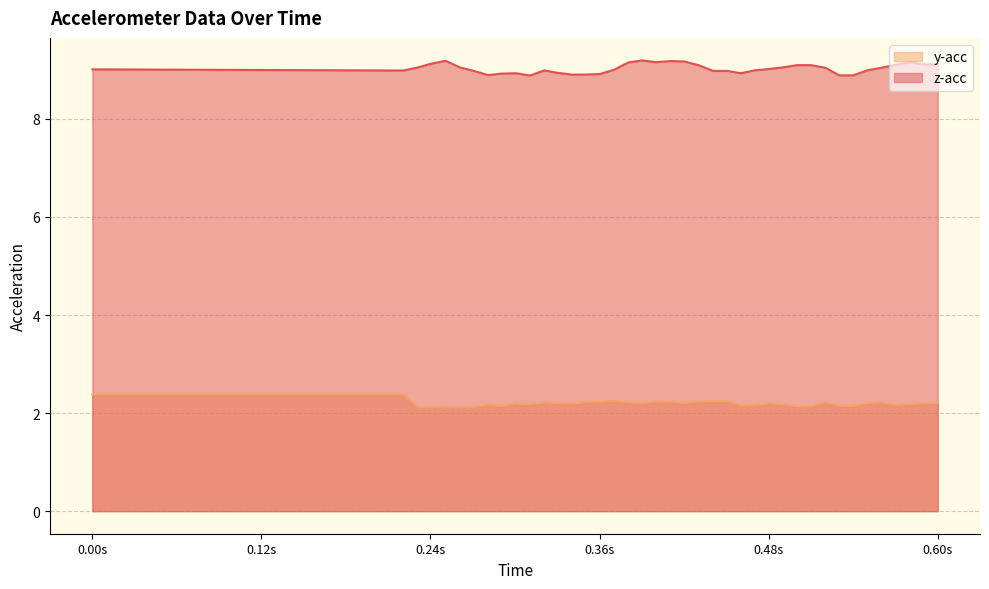

At 0.00s, list the series in order from largest to smallest.

z-acc, y-acc